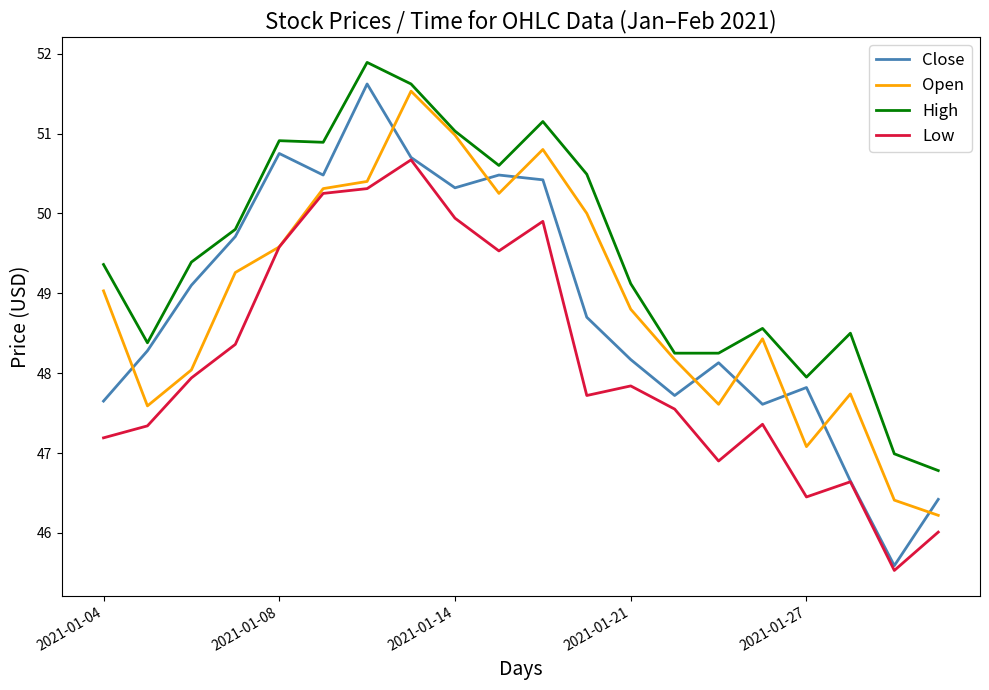

True or false: Open and Close intersect in this chart.

True